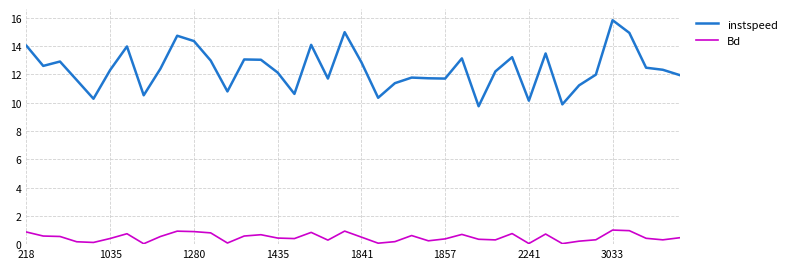

True or false: instspeed and Bd cross at least once.

False